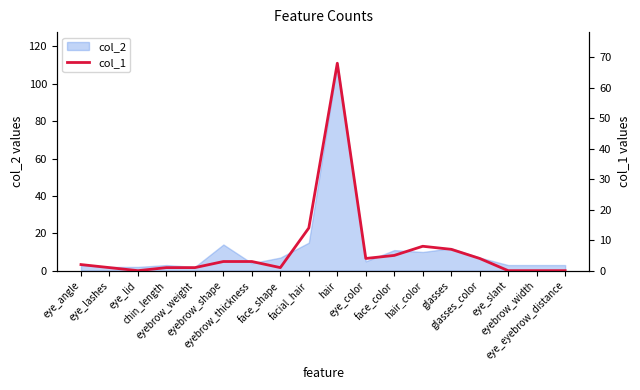

Reading left to right, list all the values displayed in this chart.

2	1	0	1	1	3	3	1	14	68	4	5	8	7	4	0	0	0